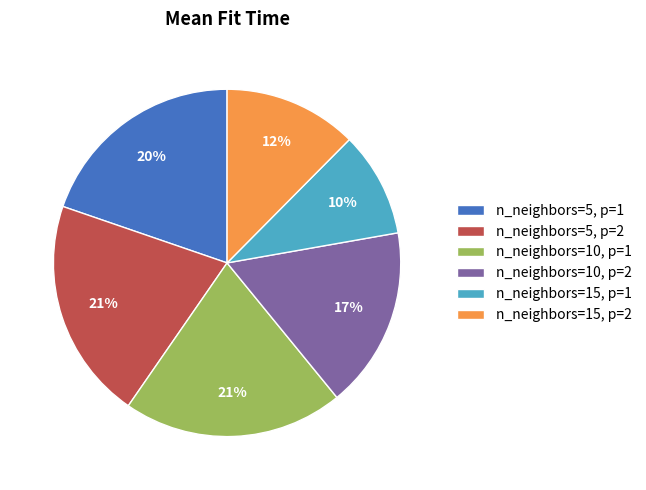

To the nearest percent, what percentage of the pie is n_neighbors=10, p=2?

17%